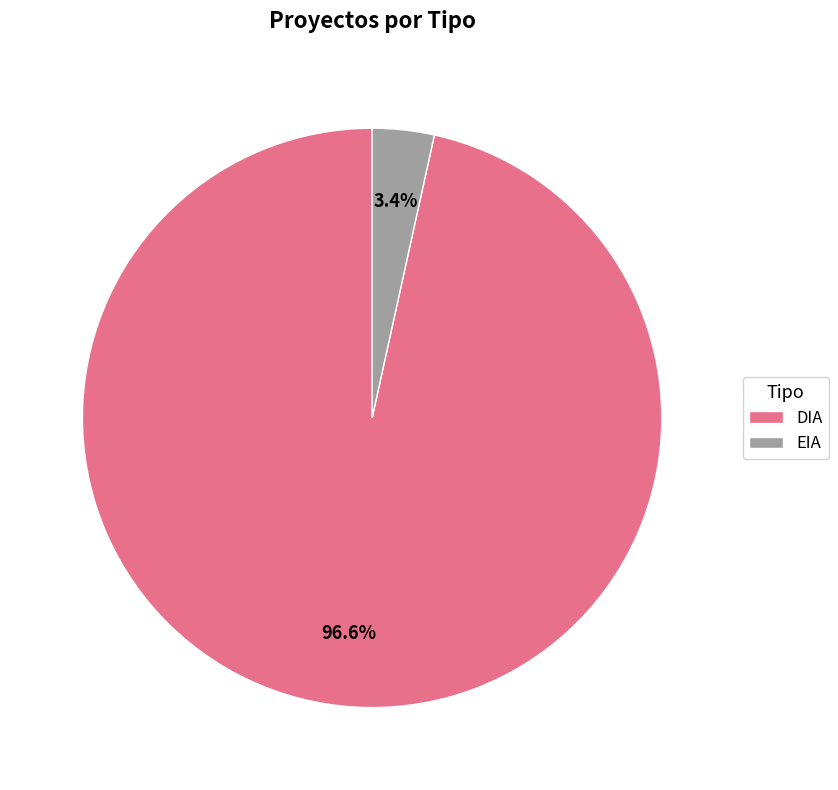

Is there a majority slice in this chart?

Yes